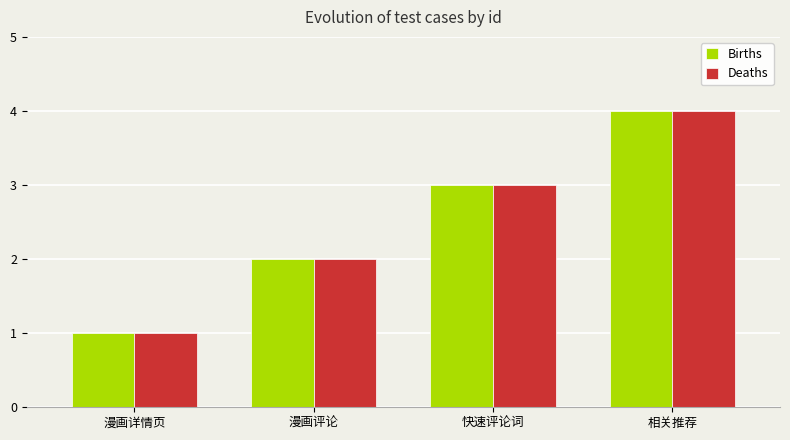

Where is Births nearest to the value 2?

漫画评论